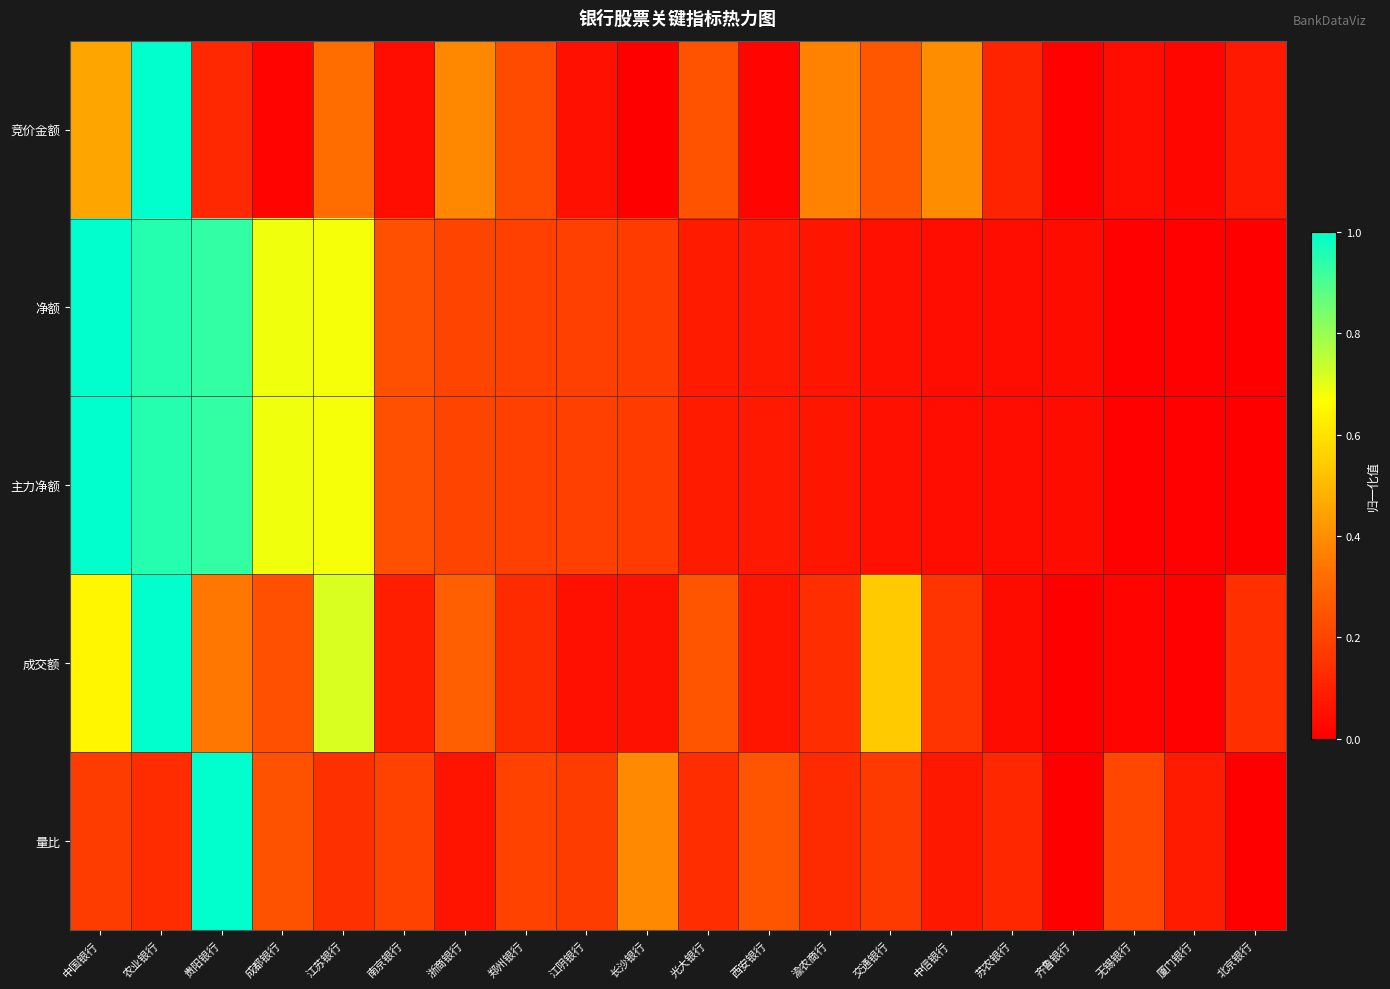

What is the total value across all series at 南京银行?

0.8